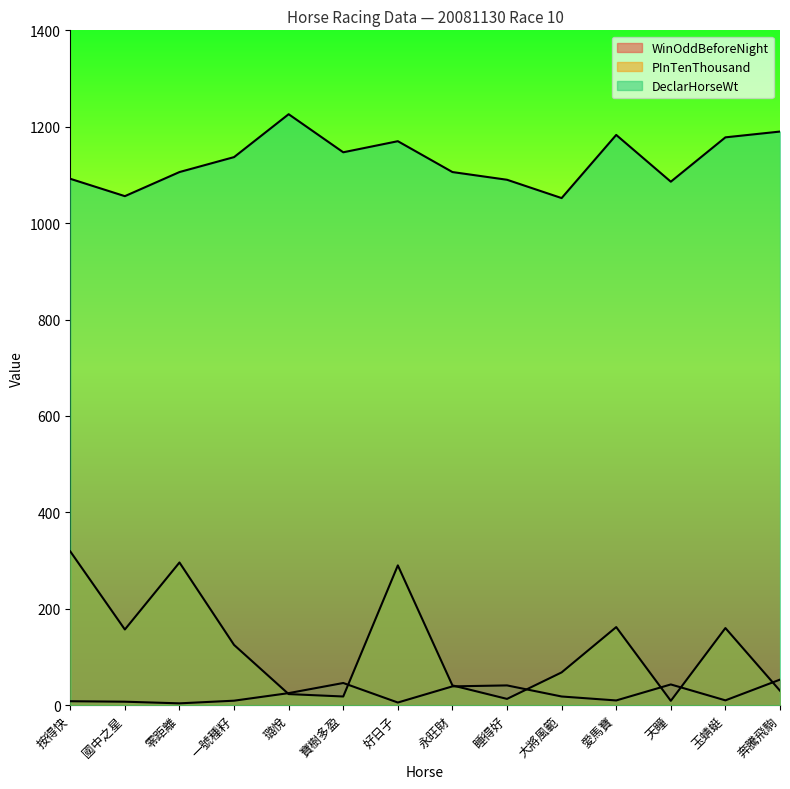

At which category is the sum across all series the highest?

好日子